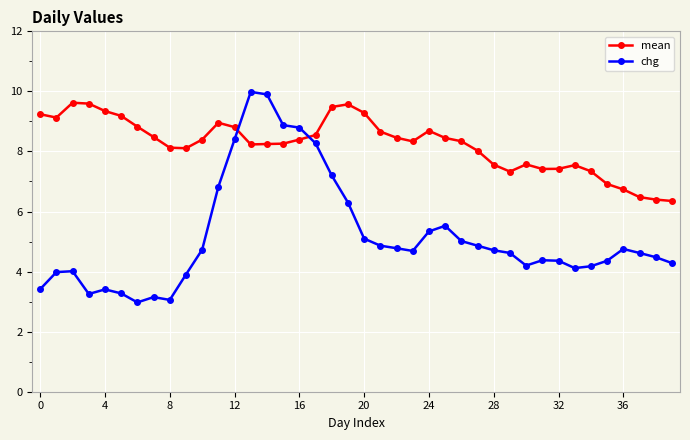

What is the maximum value shown in the chart?

10.0